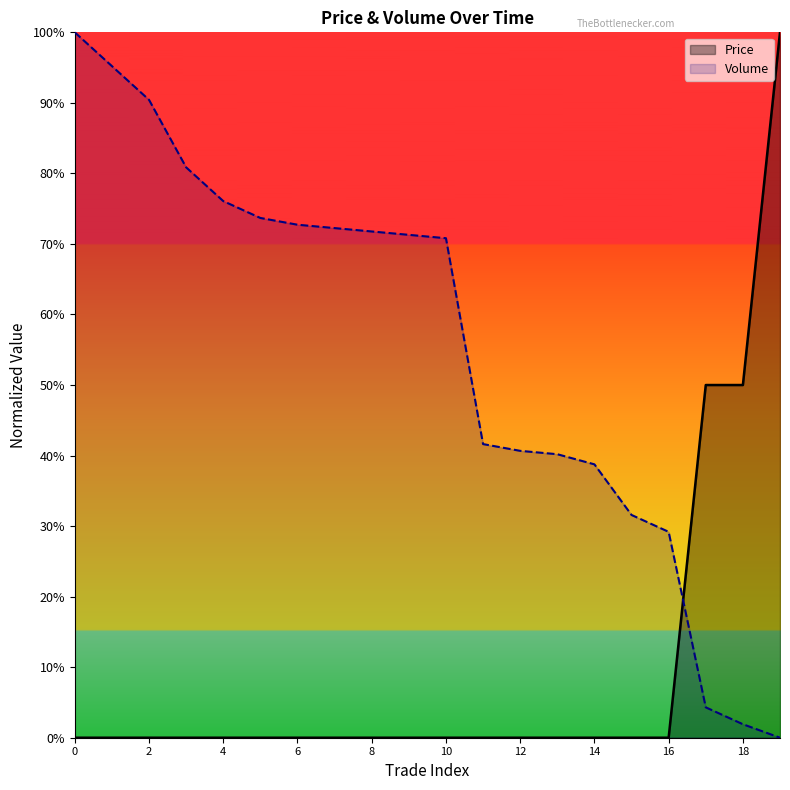

What is the spread (max minus min) of values at 17?

0.5